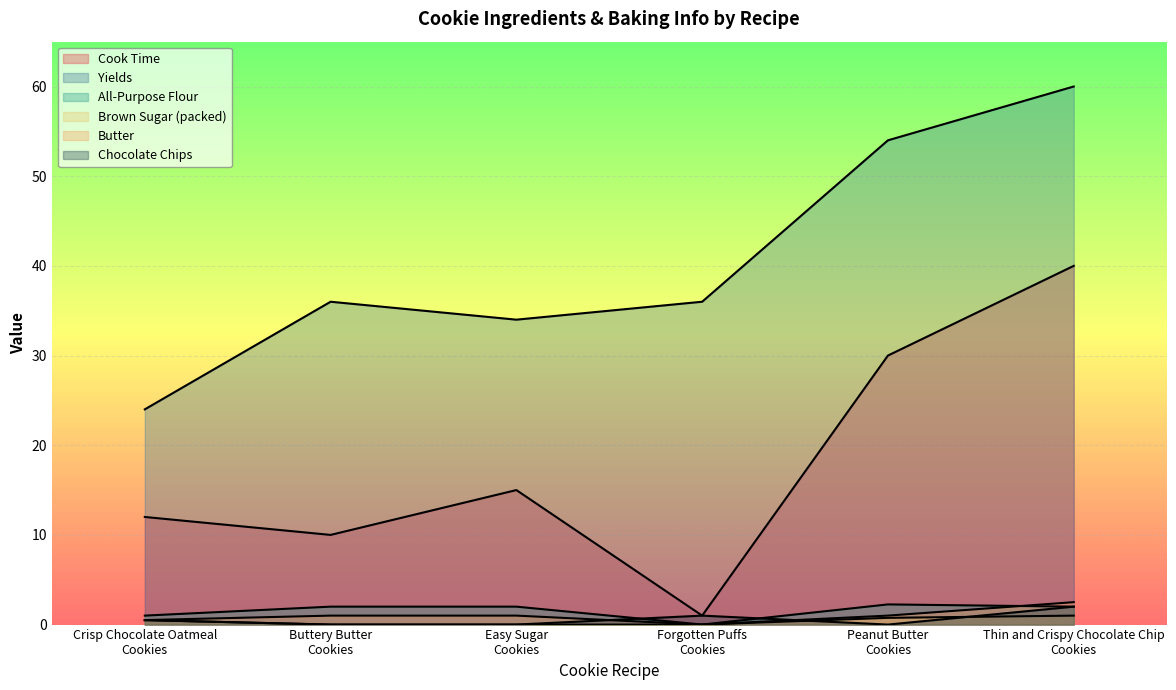

At how many categories does at least one series exceed 0?

6